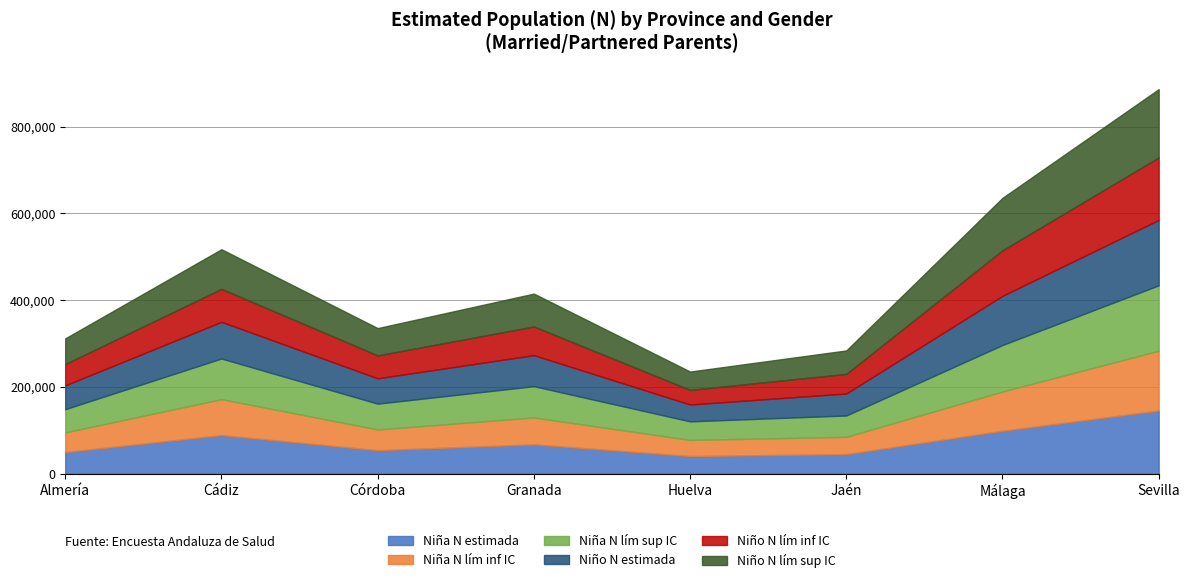

How many lines are shown in the chart?

6